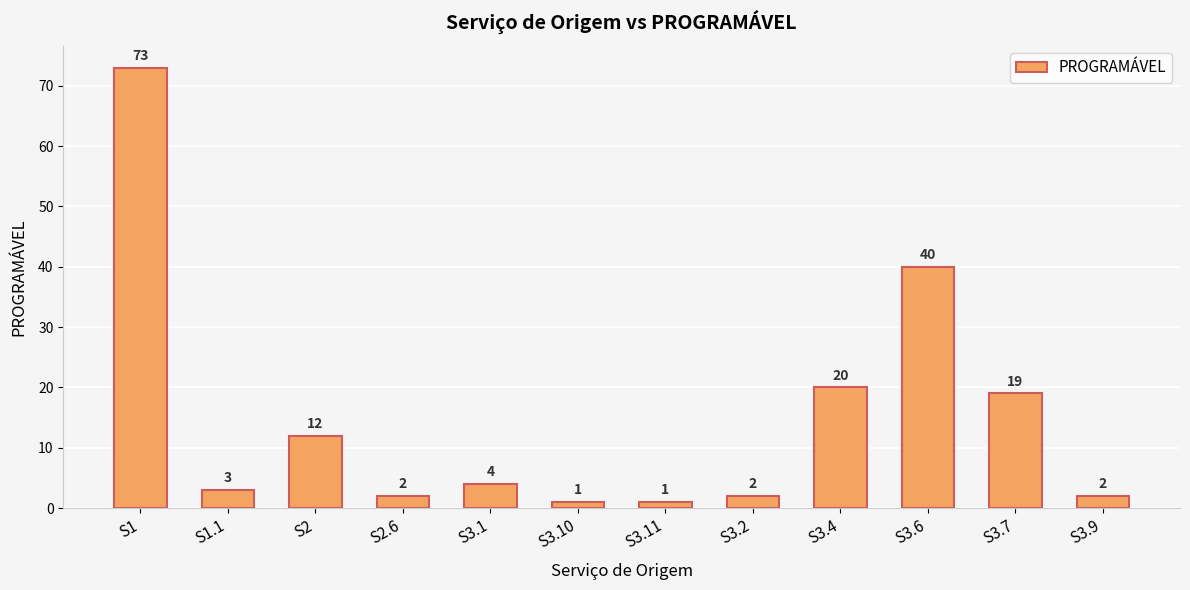

What is the minimum value shown in the chart?

1